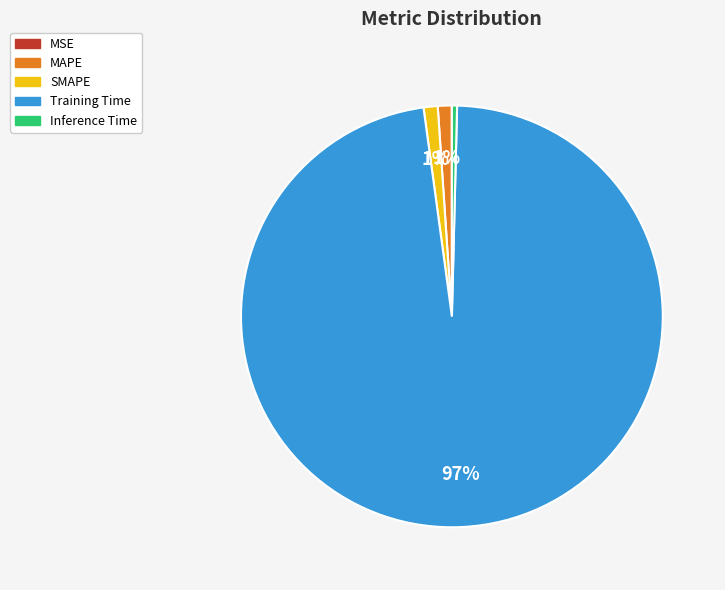

What percentage is the SMAPE slice, to the nearest percent?

1%